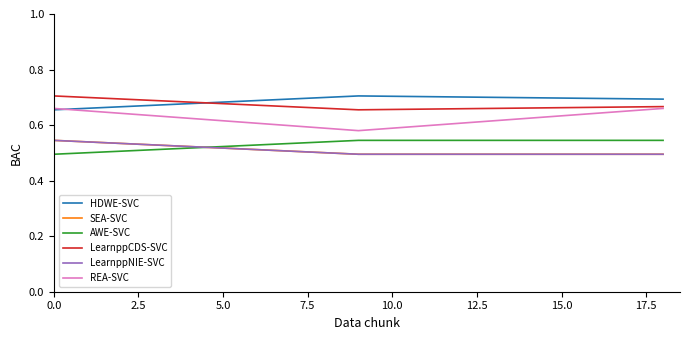

Which series has the largest total across all categories?

HDWE-SVC